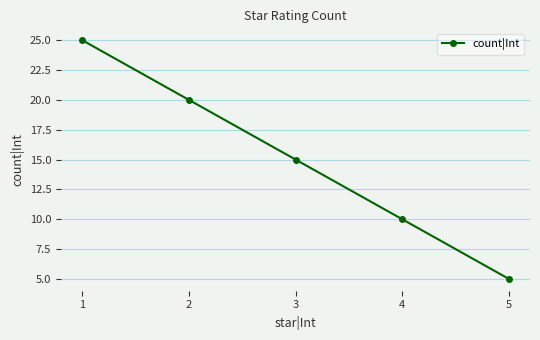

At which category does the chart reach its minimum across all series?

5